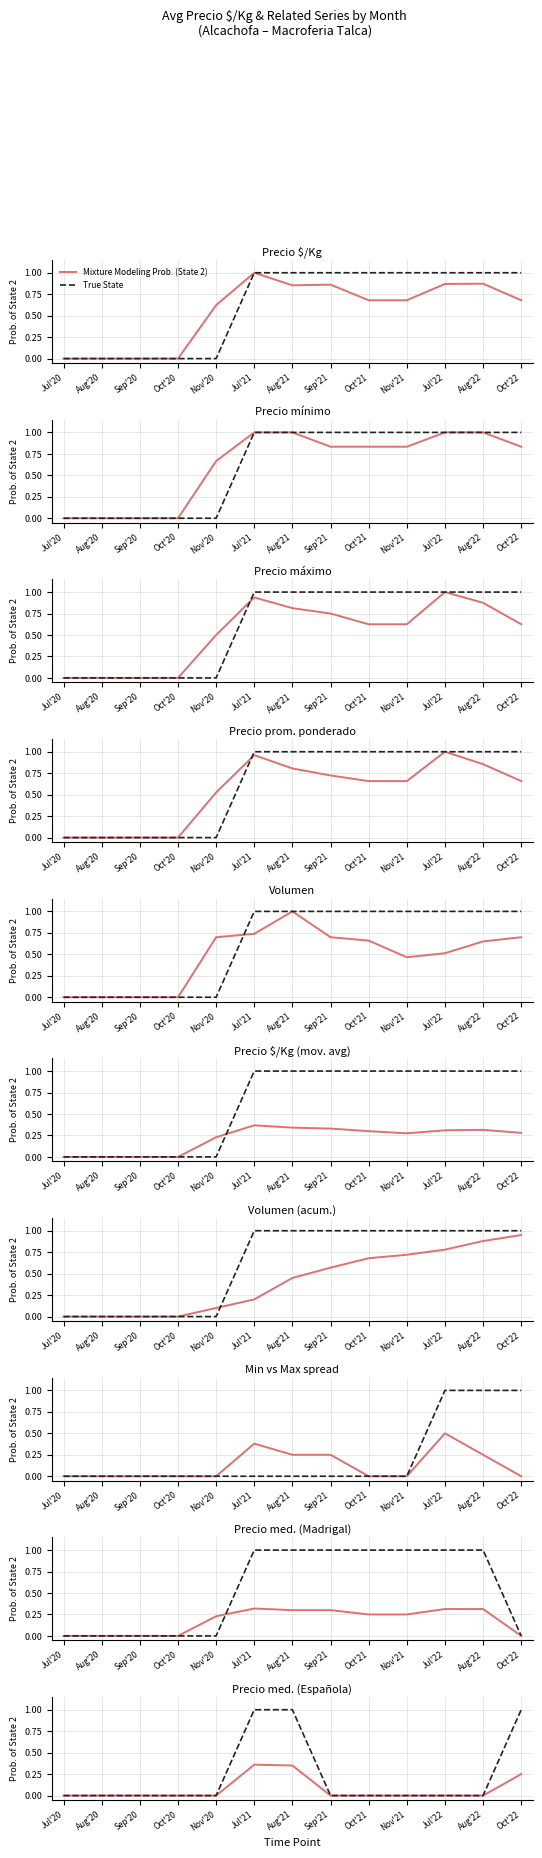

Is it true that True State equals 0.4 at Aug'20?

False